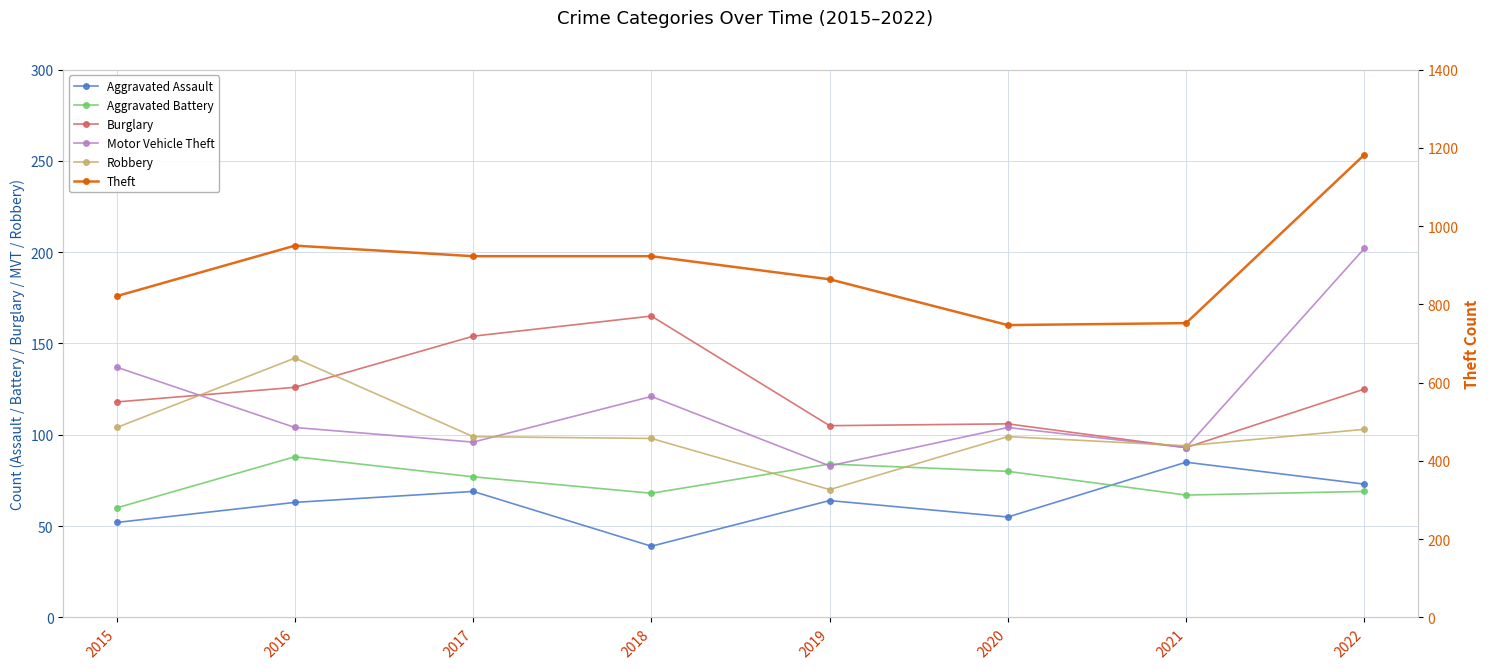

Rank the series by their maximum value, from lowest to highest.

Aggravated Assault, Aggravated Battery, Robbery, Burglary, Motor Vehicle Theft, Theft